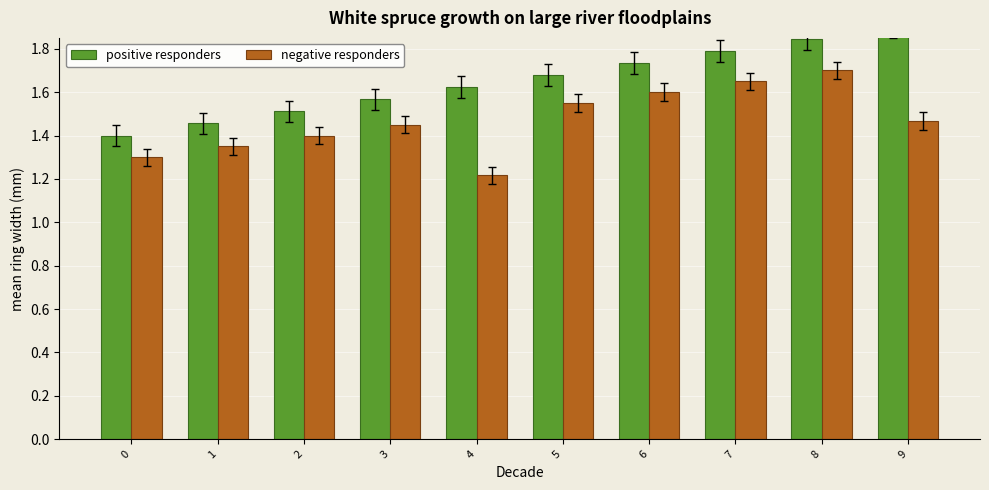

The value of positive responders at 6 is 3.0. True or false?

False